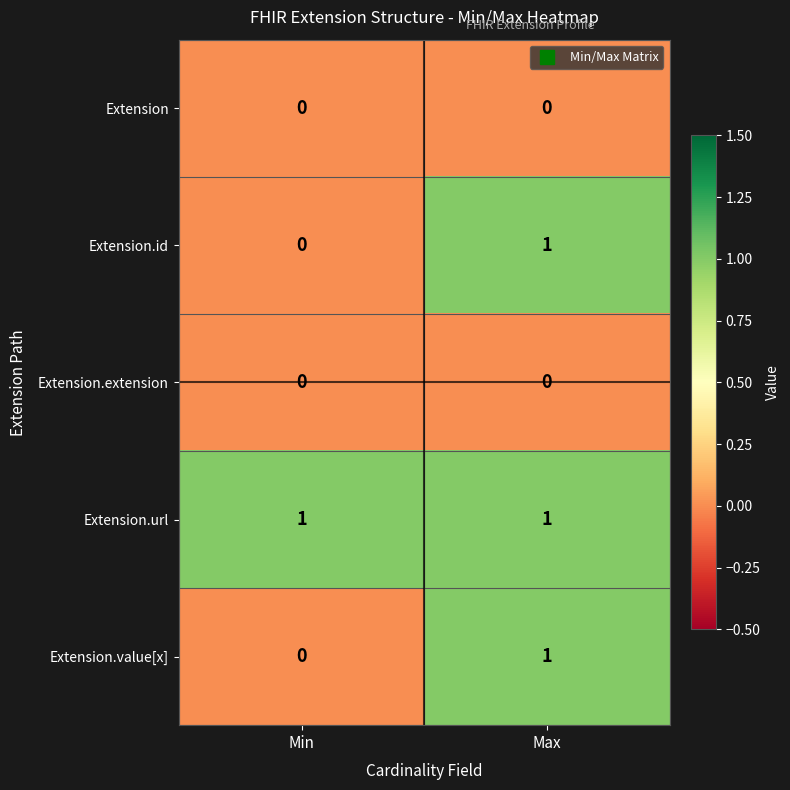

The Extension.extension series shows 0 at Max. True or false?

True